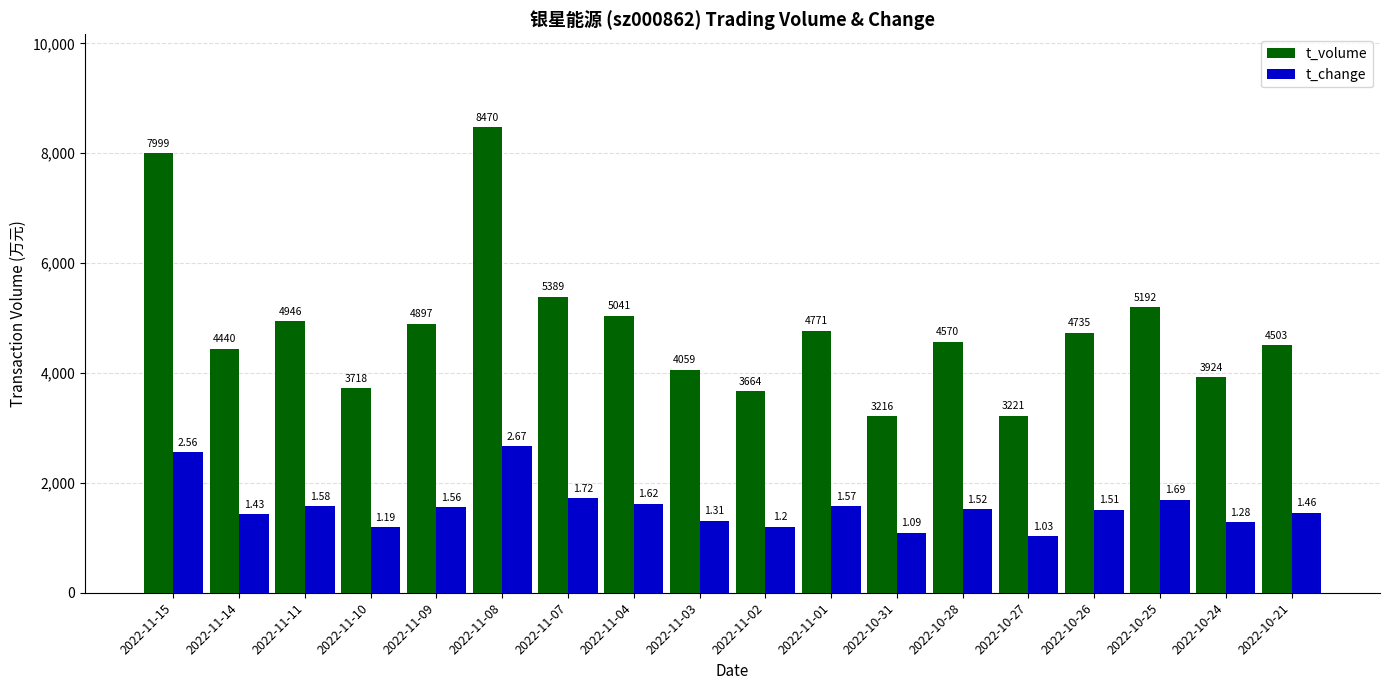

Is it true that t_change equals 1510 at 2022-10-26?

True